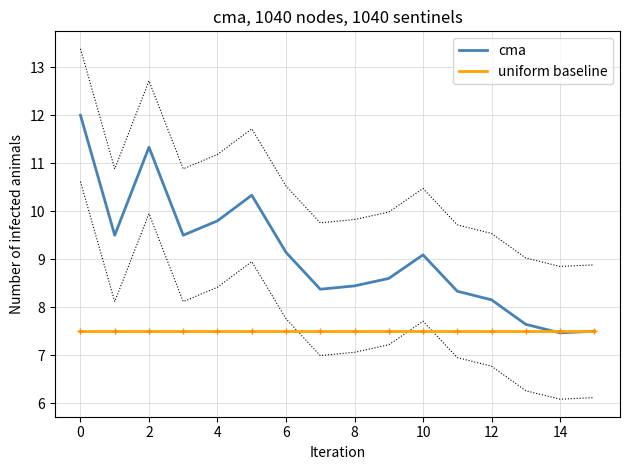

What is the label of the 15th point from the left?

14